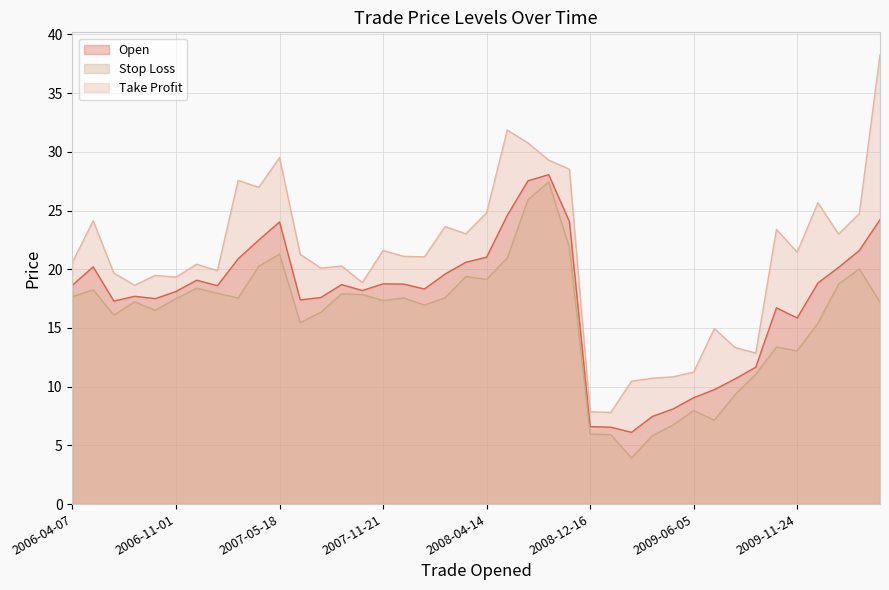

At how many categories does at least one series exceed 4?

40